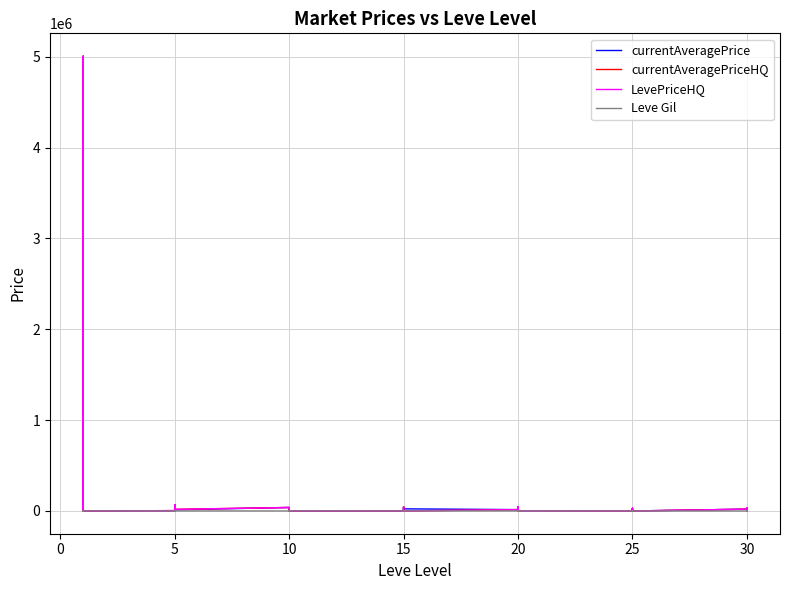

In currentAveragePriceHQ, how many points are lower than both neighbors (excluding endpoints)?

10